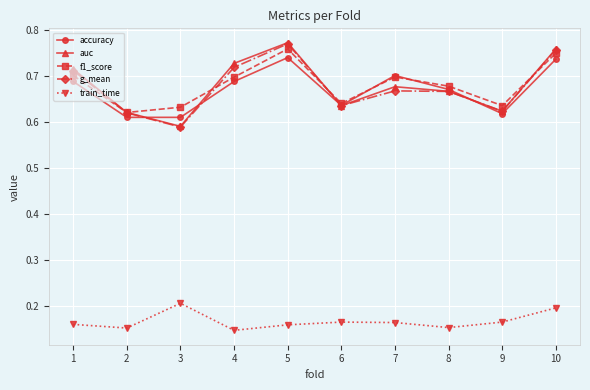

What are all the series names shown in the legend?

accuracy, auc, f1_score, g_mean, train_time